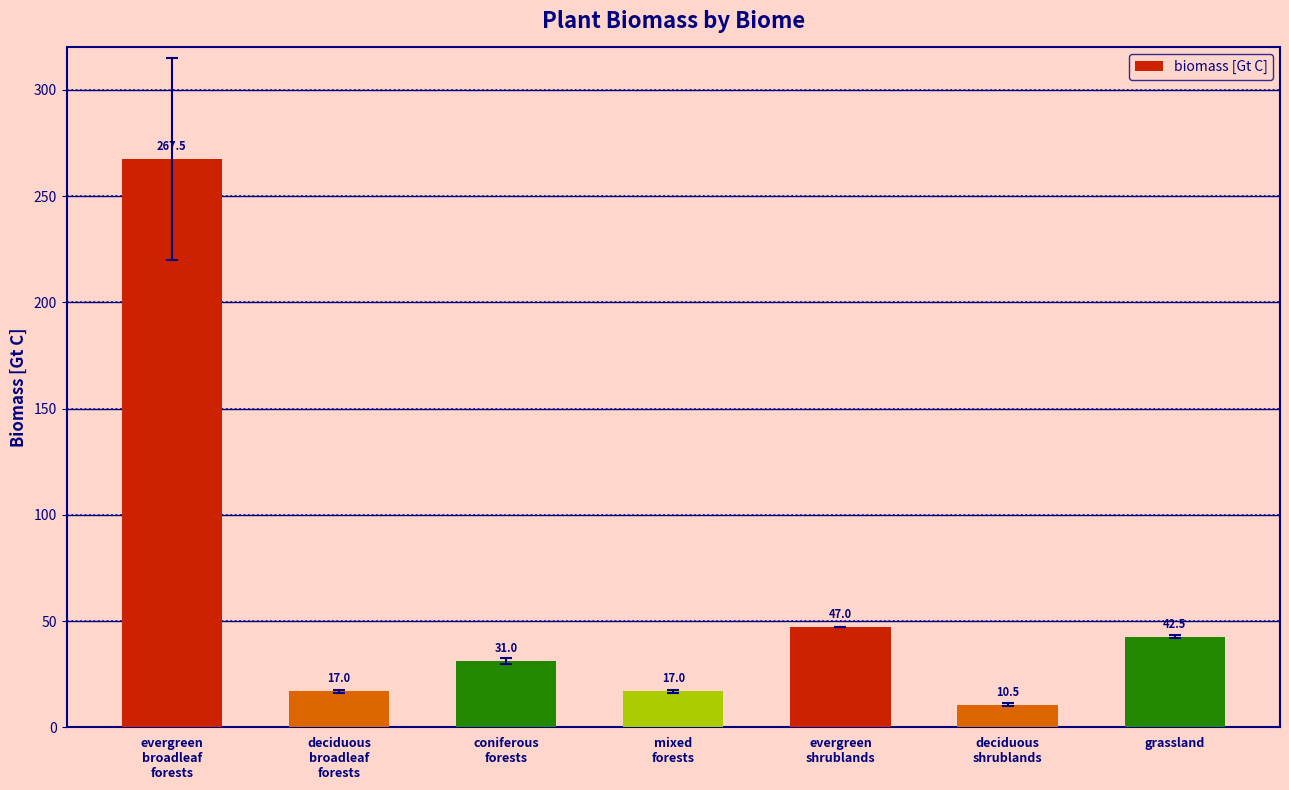

How many data points are less than 31?

3